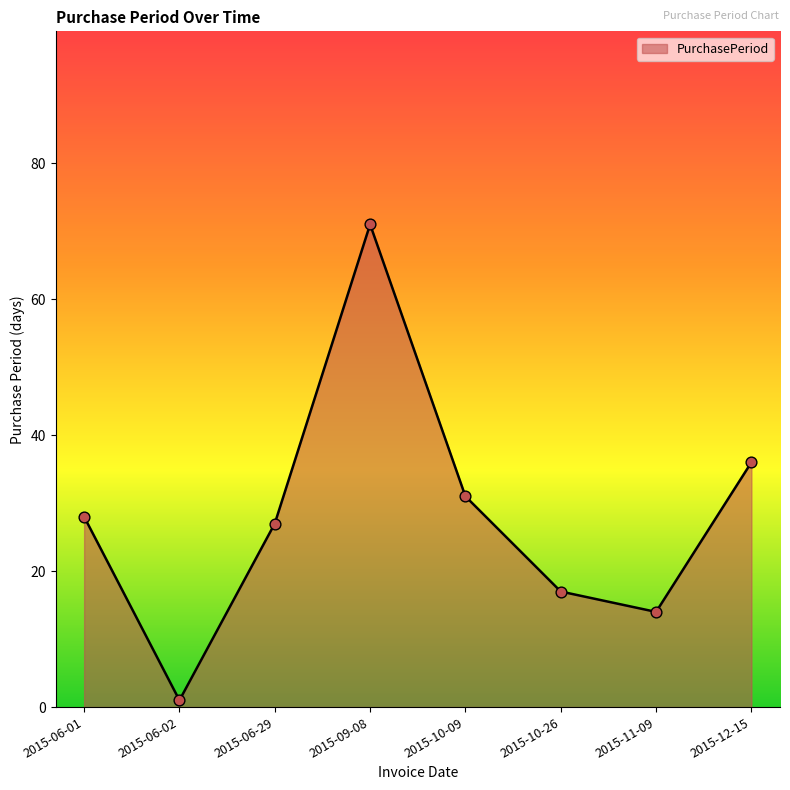

Which has a higher value, 2015-10-26 or 2015-10-09?

2015-10-09